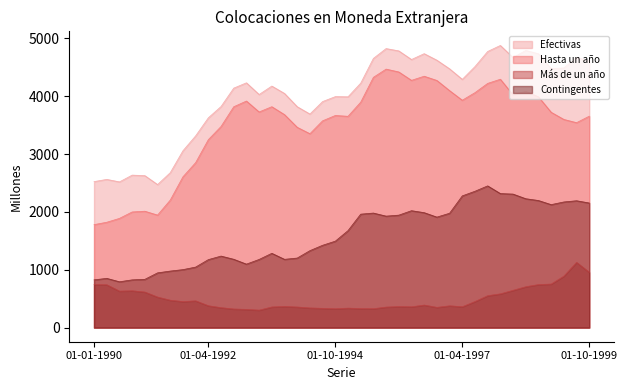

True or false: Contingentes has more than 2 interior local peaks.

True